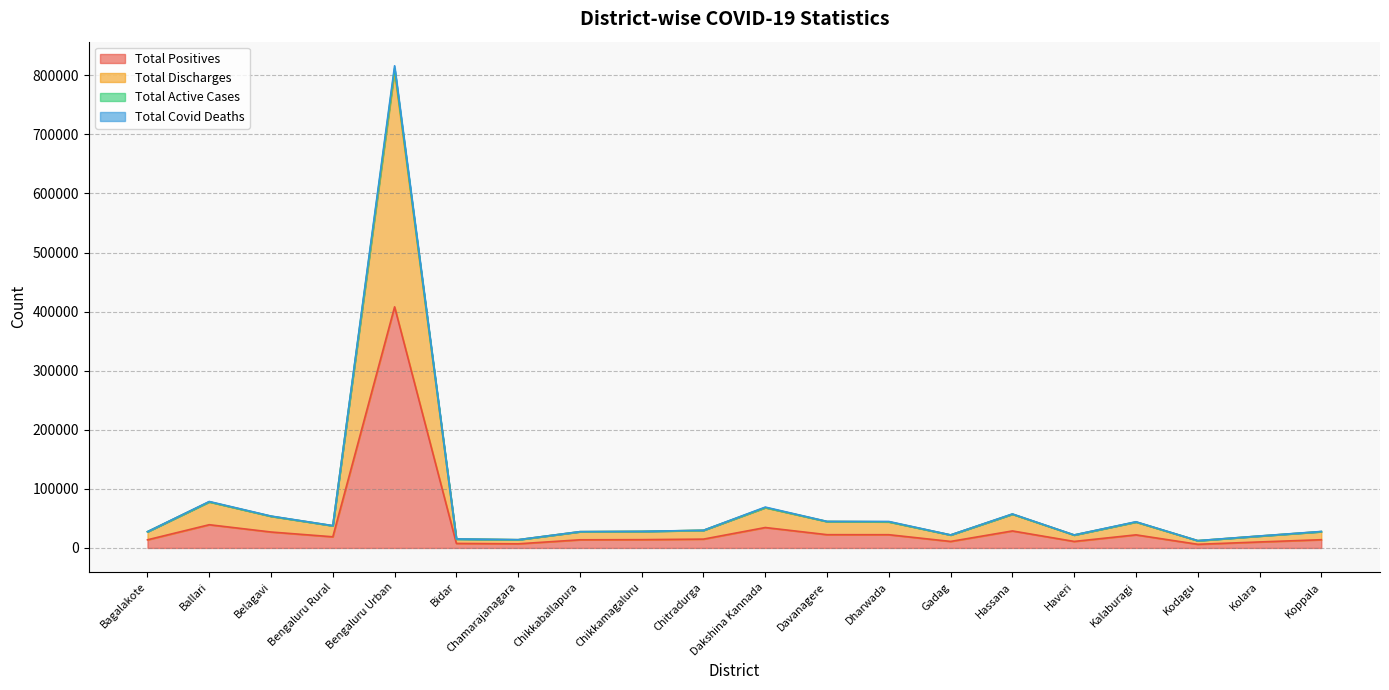

What are all the series names shown in the legend?

Total Positives, Total Discharges, Total Active Cases, Total Covid Deaths